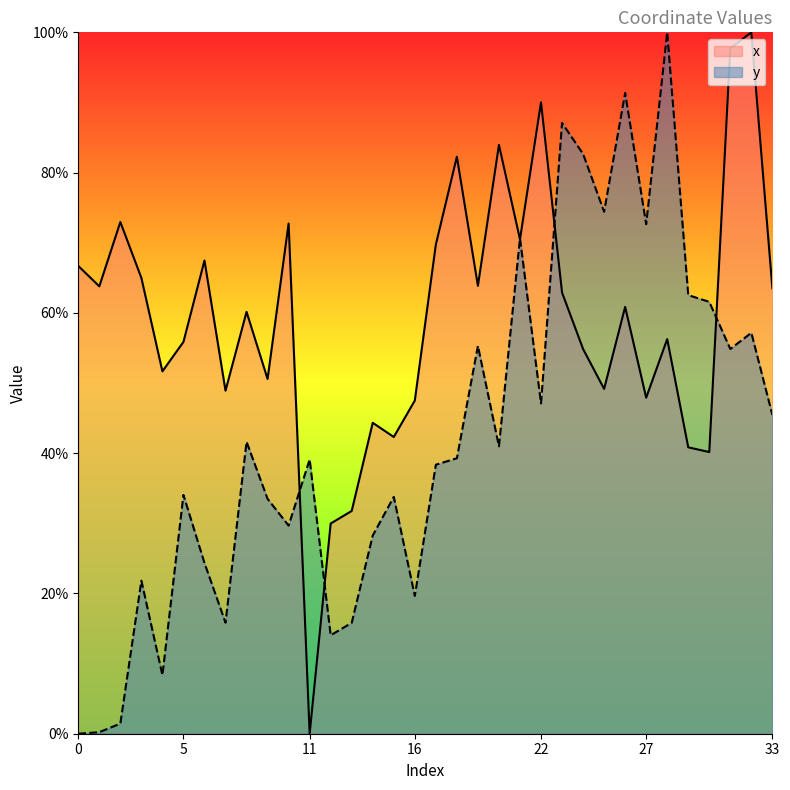

At which label is x closest to 50?

9